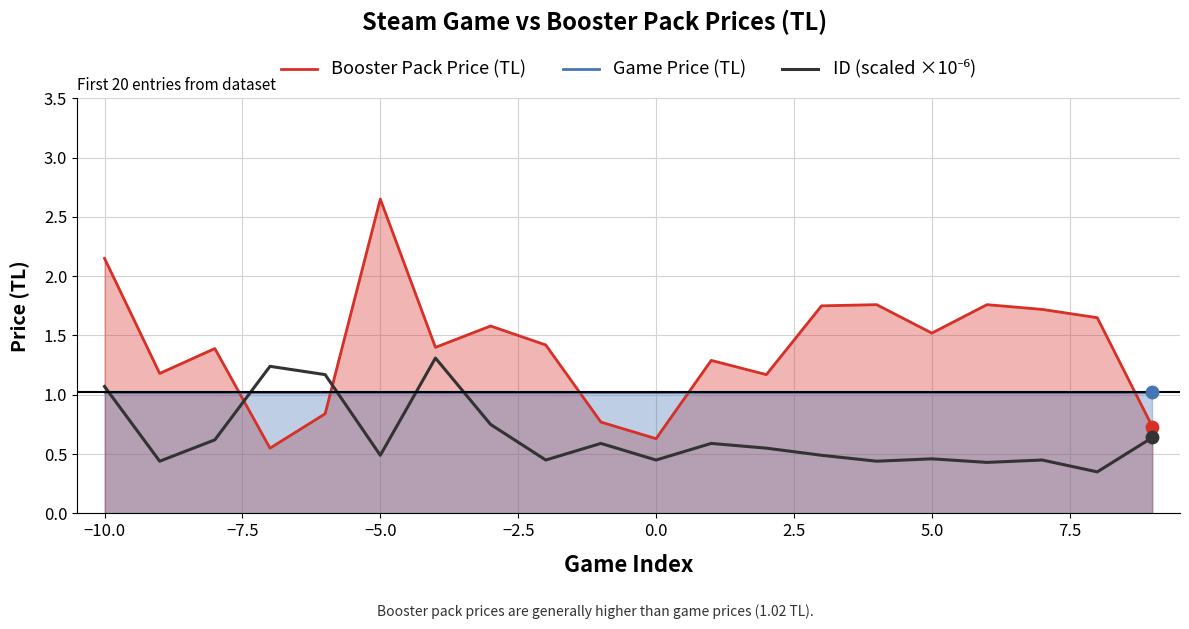

What are all the series names shown in the legend?

Booster Pack Price (TL), Game Price (TL), ID (scaled ×10⁻⁶)